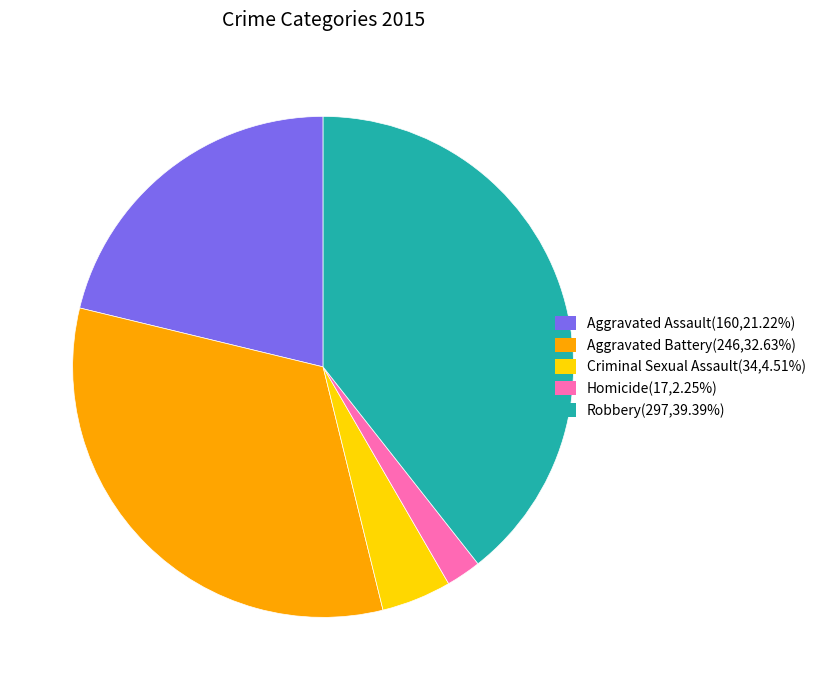

What is the largest slice in the pie chart?

Robbery